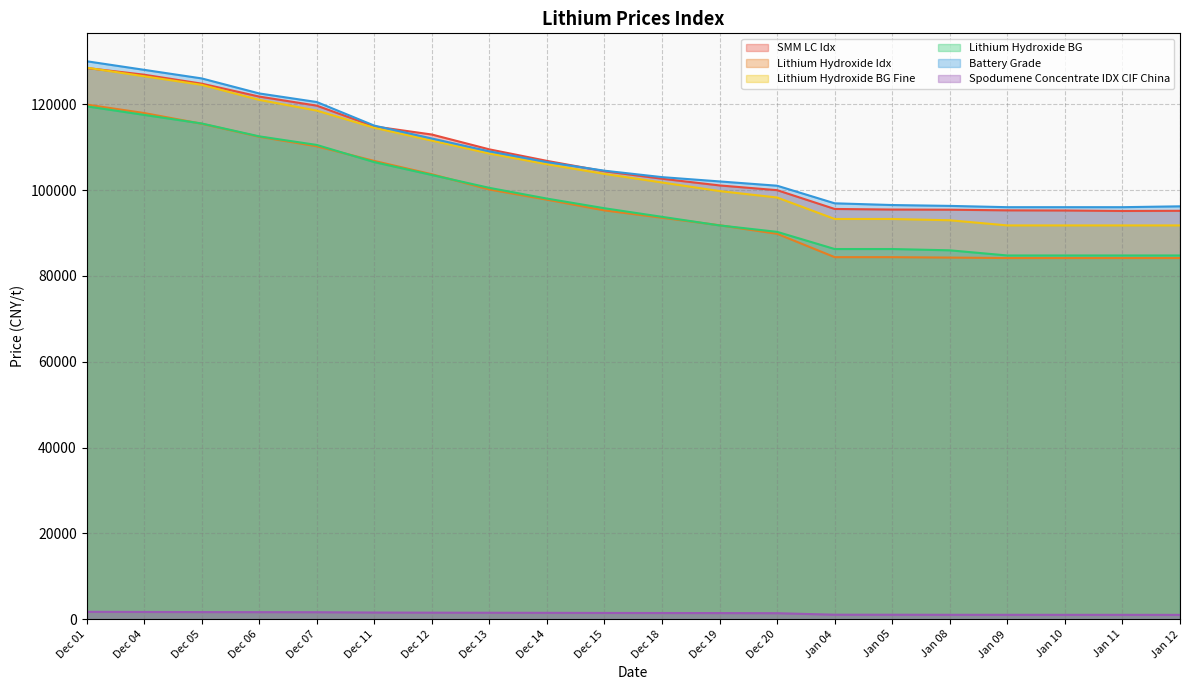

At Jan 05, list the series in order from smallest to largest.

Spodumene Concentrate IDX CIF China, Lithium Hydroxide Idx, Lithium Hydroxide BG, Lithium Hydroxide BG Fine, SMM LC Idx, Battery Grade